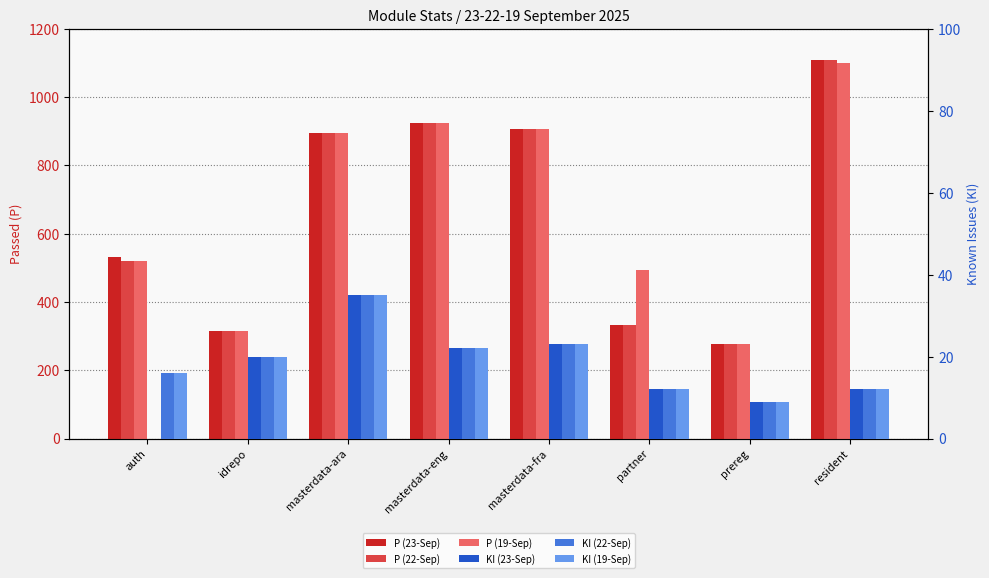

Rank the series by their maximum value, from lowest to highest.

KI (23-Sep), KI (22-Sep), KI (19-Sep), P (19-Sep), P (22-Sep), P (23-Sep)